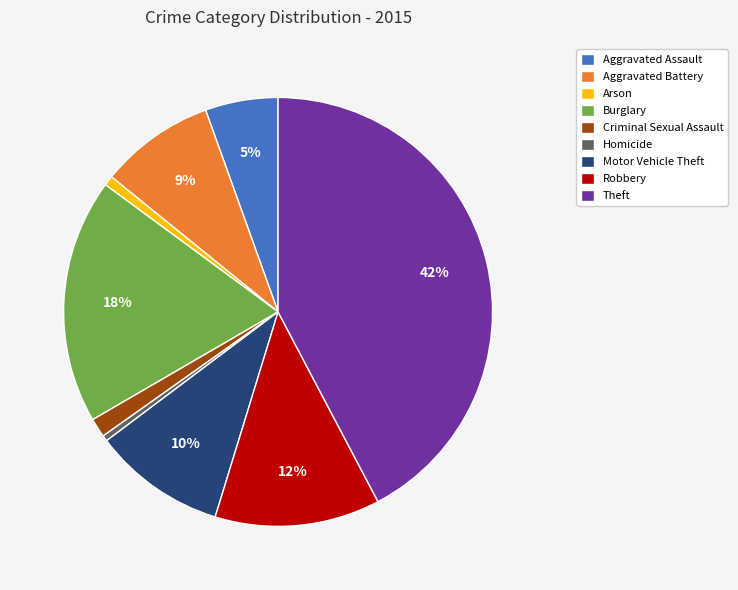

Approximately how many times larger is the value at Criminal Sexual Assault compared to Homicide?

3.3